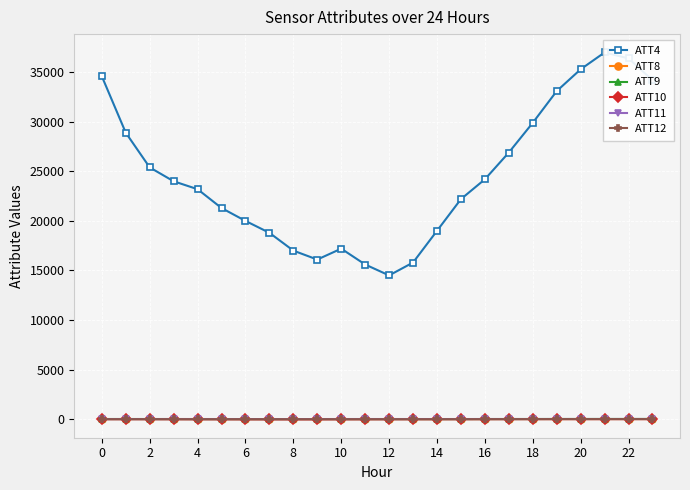

What is the sum of the ATT11 values at 12 and 23?

15.3